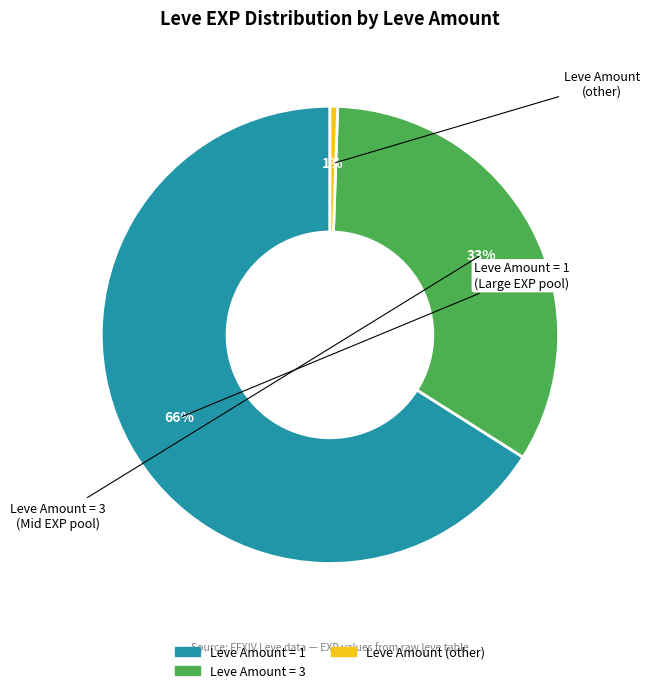

How many slices are in this pie chart?

3